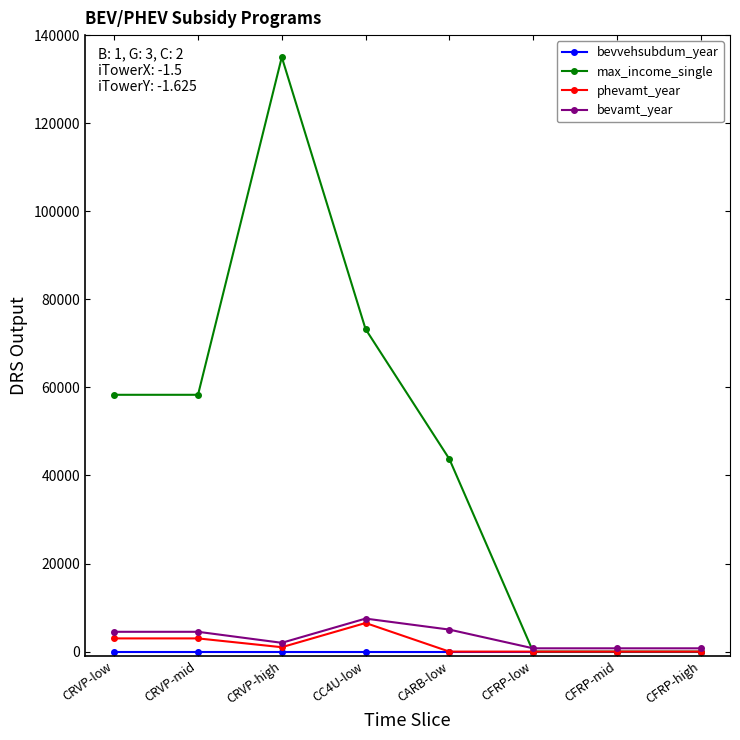

Which series changed the most between CRVP-high and CFRP-high?

max_income_single